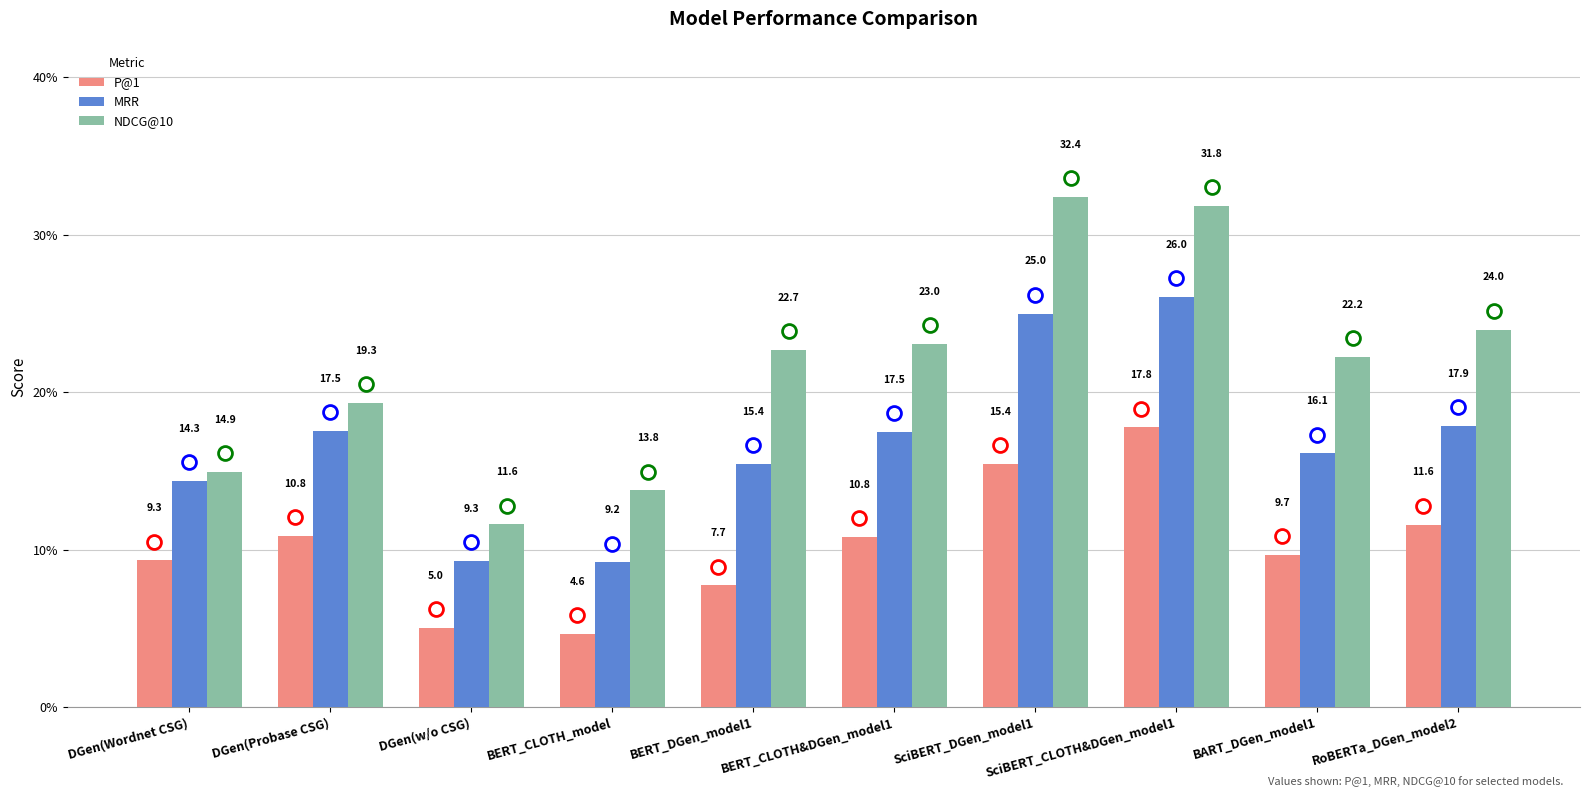

Is the value of NDCG@10 at SciBERT_DGen_model1 greater than the value of MRR at DGen(w/o CSG)?

Yes